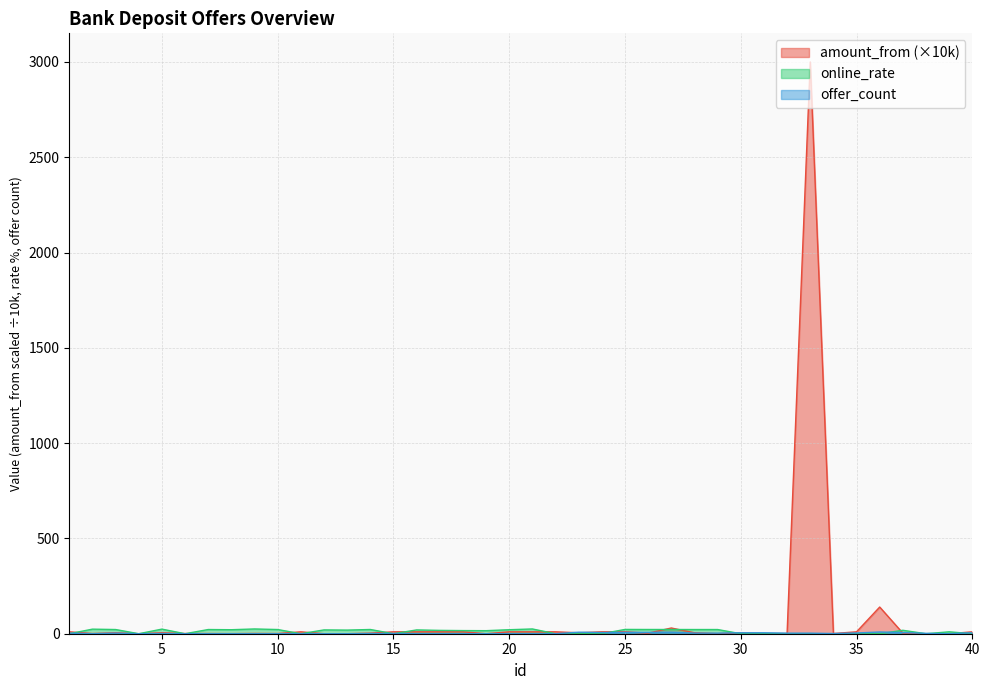

At how many categories does at least one series exceed 1920?

1